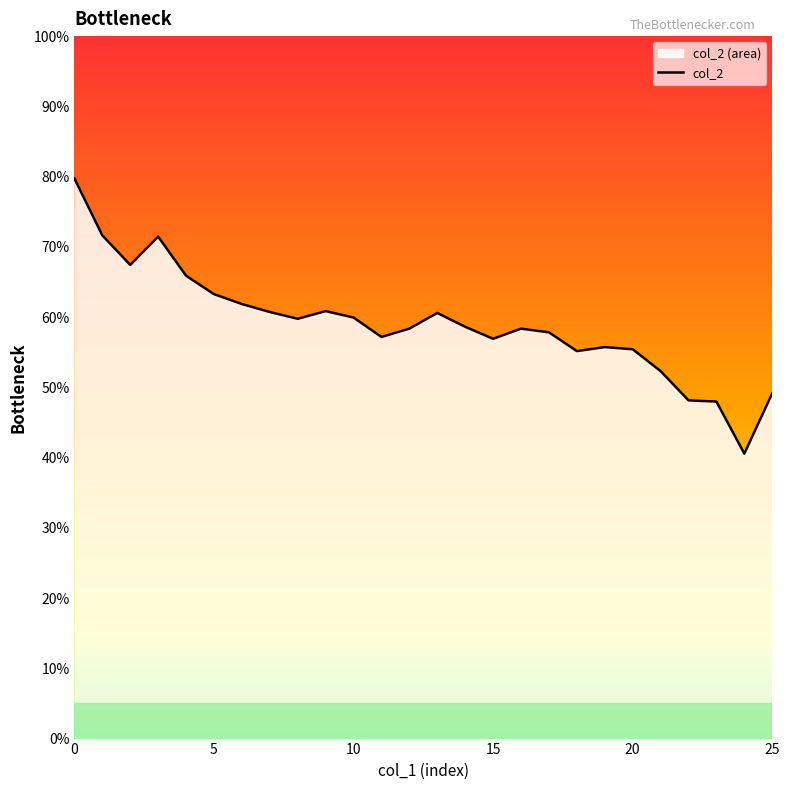

How many values are between 0 and 1?

26